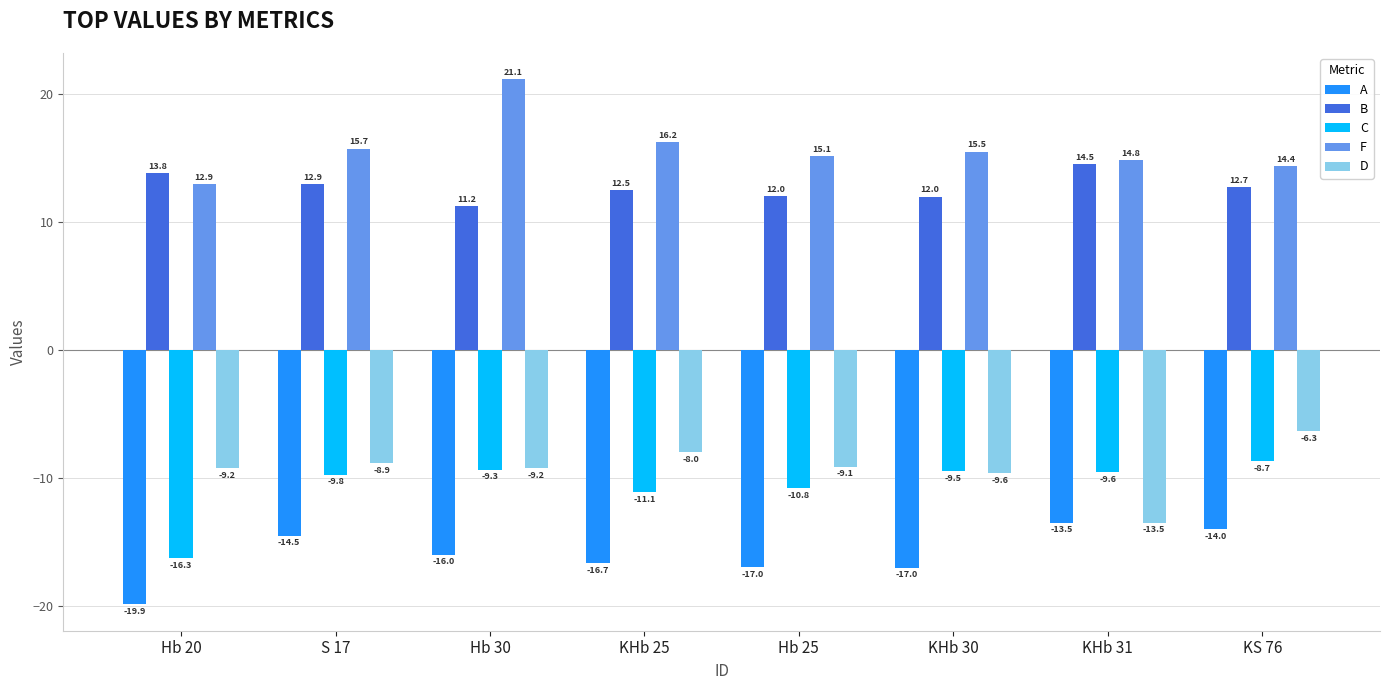

How many values in the A series are below -15?

5